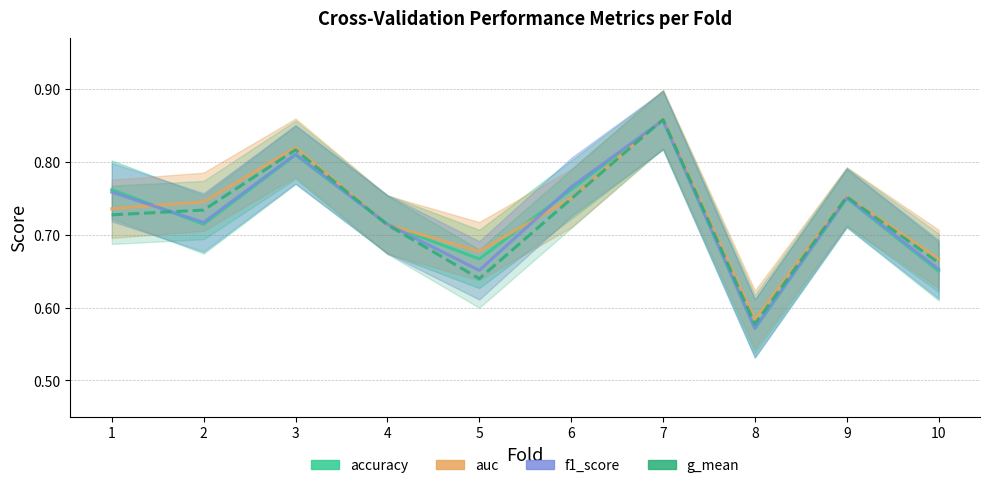

Rank the series at 3 from lowest to highest value.

accuracy, f1_score, g_mean, auc